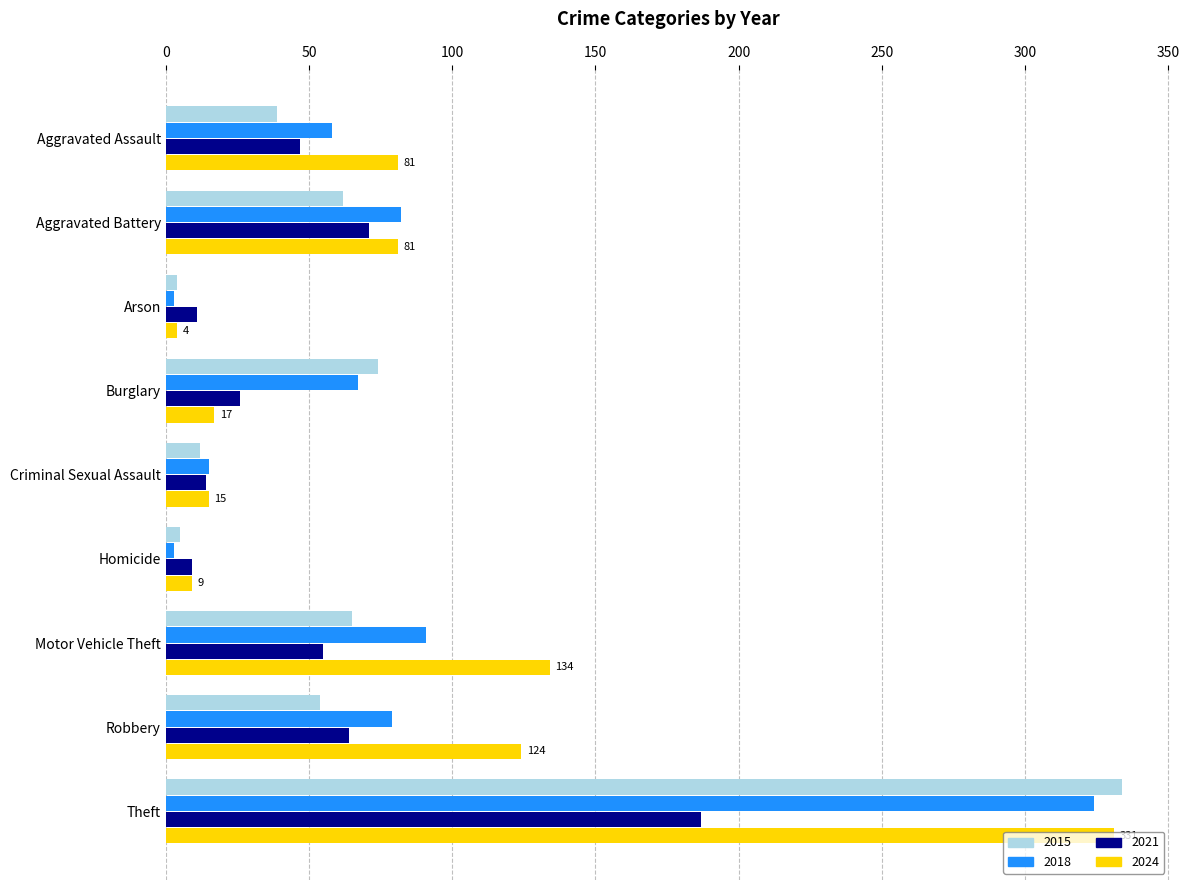

What is the difference between the maximum and minimum values in the 2024 series?

327